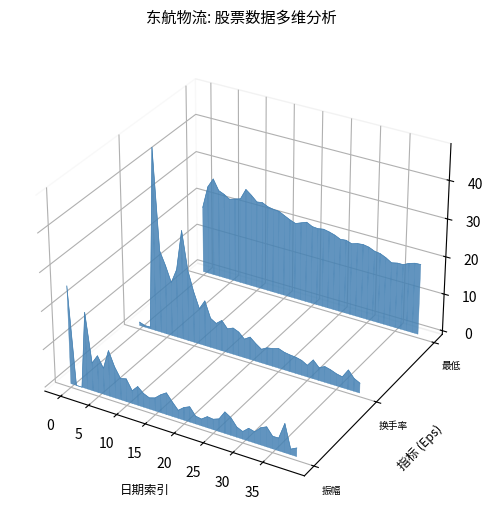

Is the value of 振幅 at 17 greater than the value of 最低 at 14?

No